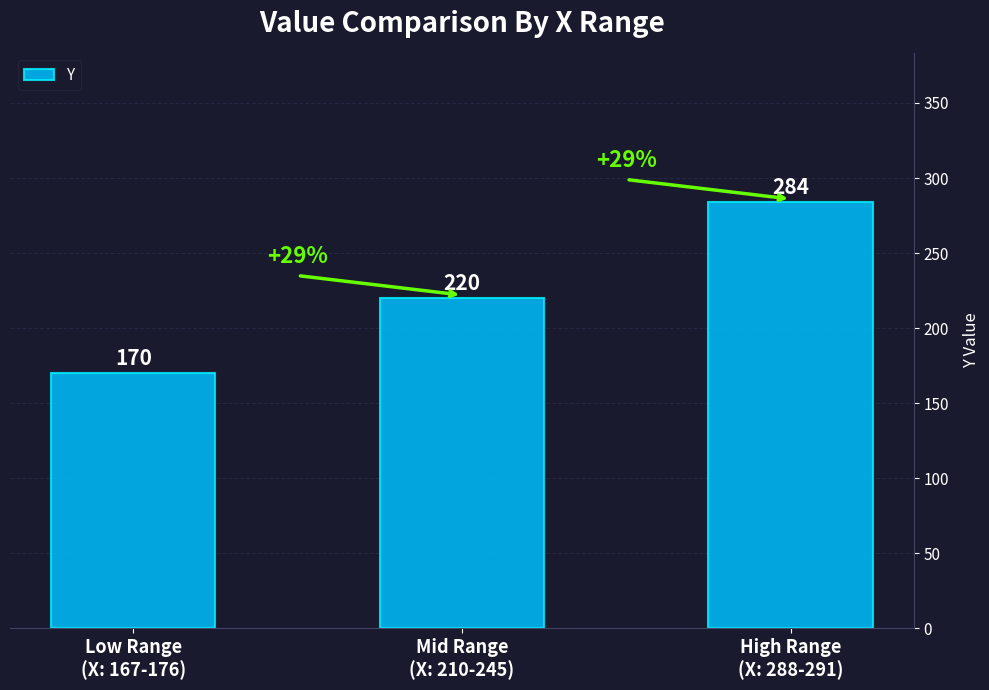

Which label corresponds to the largest value in the chart?

High Range
(X: 288-291)